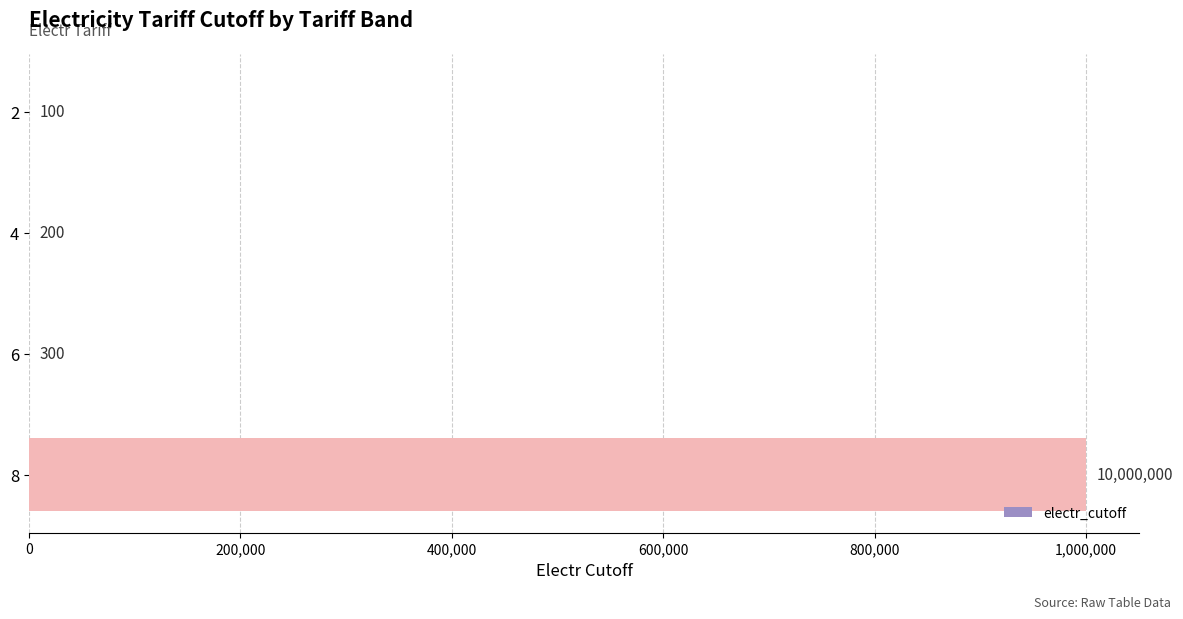

Count the number of data series in this chart.

1